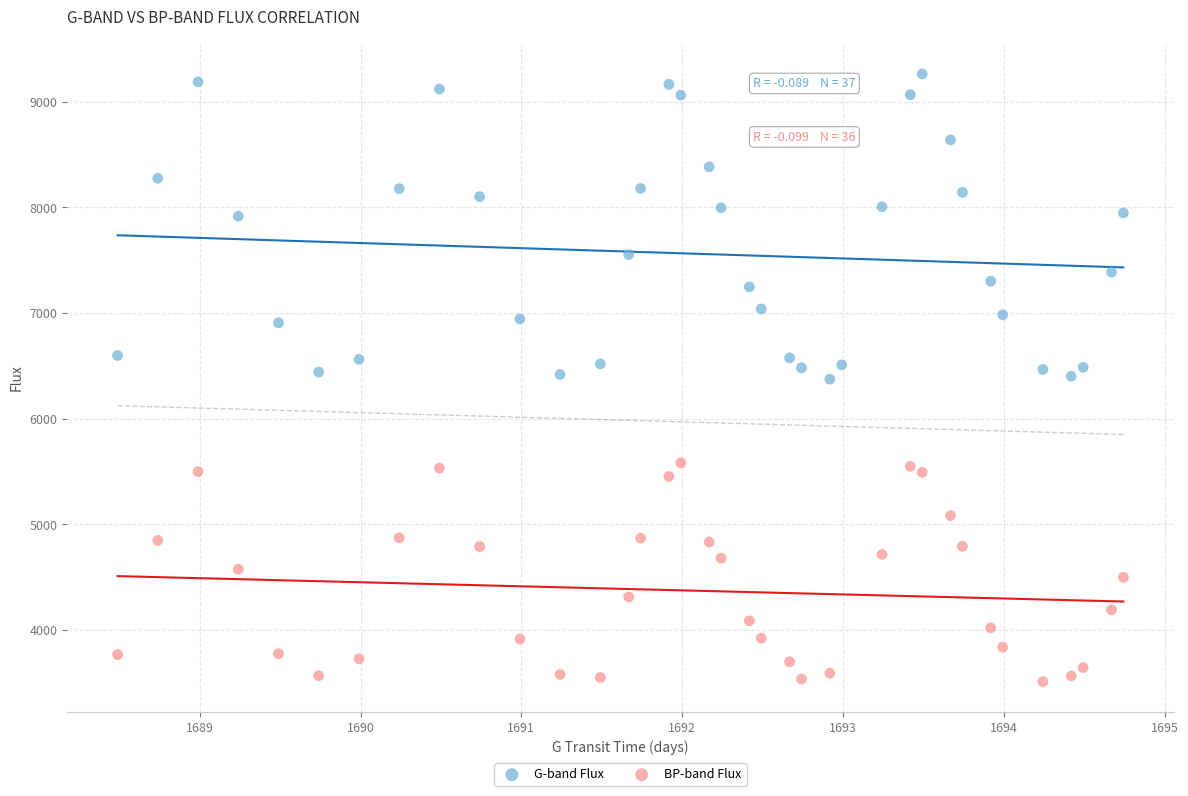

Which series reaches the maximum Y coordinate?

G-band Flux